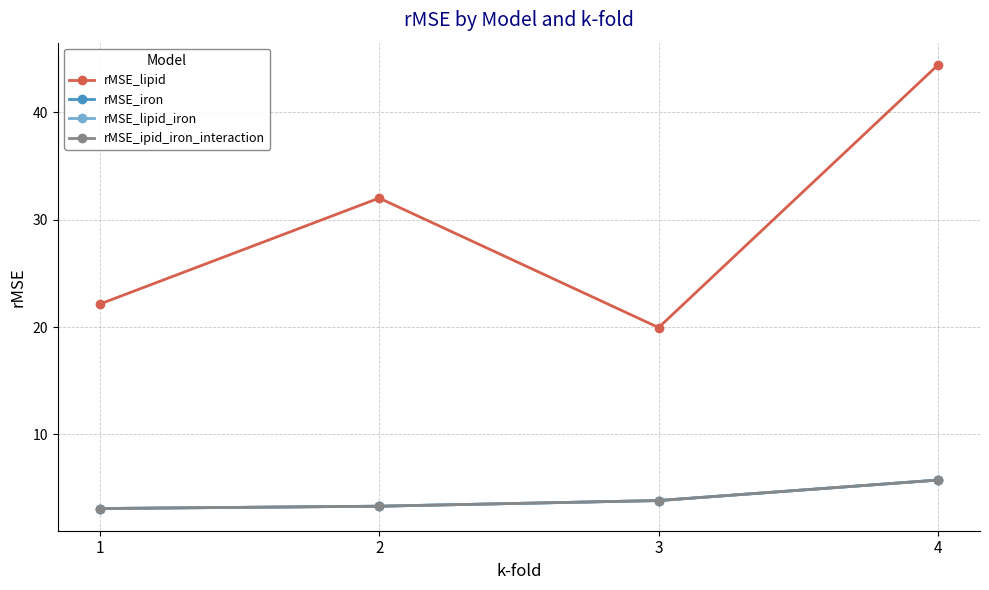

True or false: rMSE_lipid and rMSE_lipid_iron cross at least once.

False